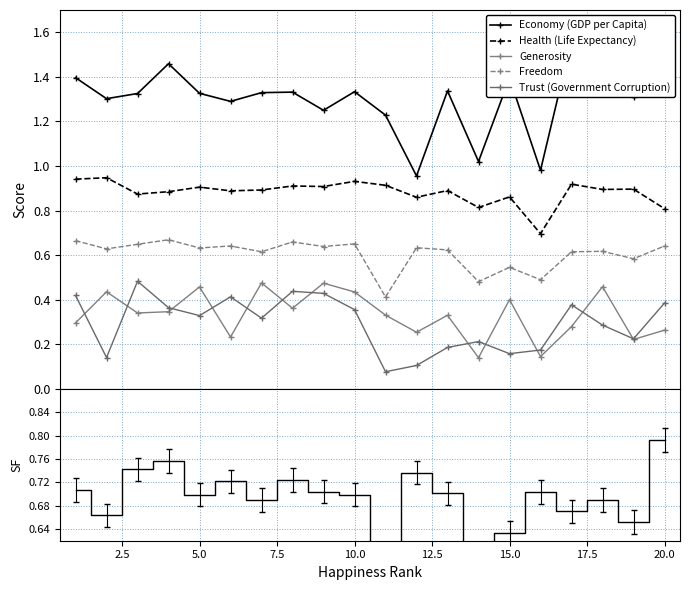

True or false: Economy (GDP per Capita) and Trust (Government Corruption) intersect in this chart.

False